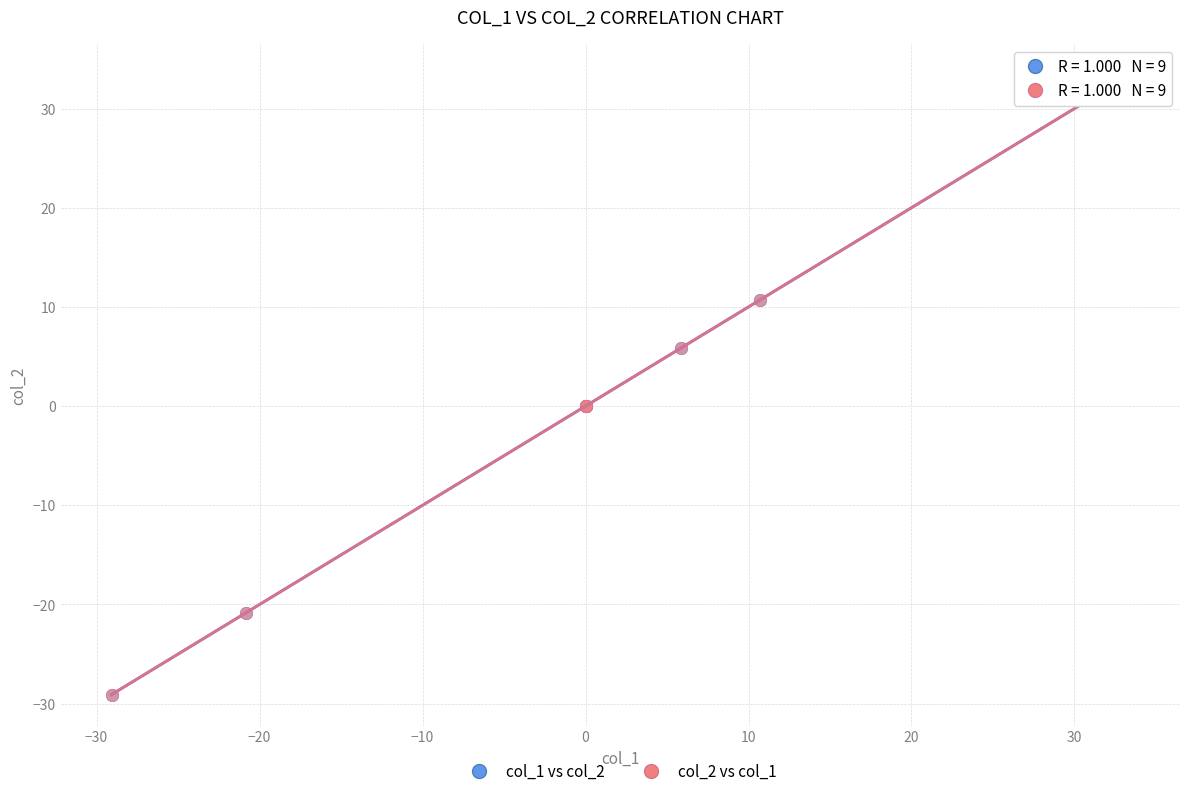

Which series has the largest Y range (max minus min)?

col_1 vs col_2